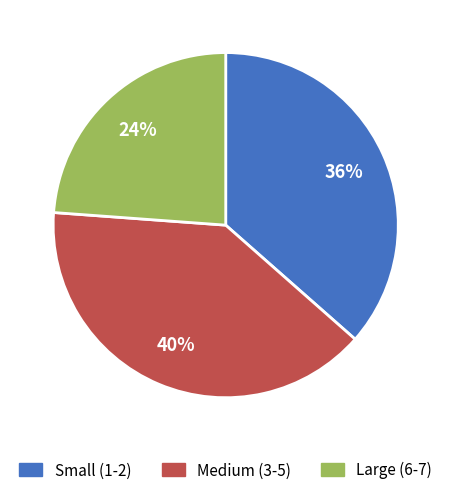

To the nearest percent, what is the difference between the largest and smallest slice percentages?

16%